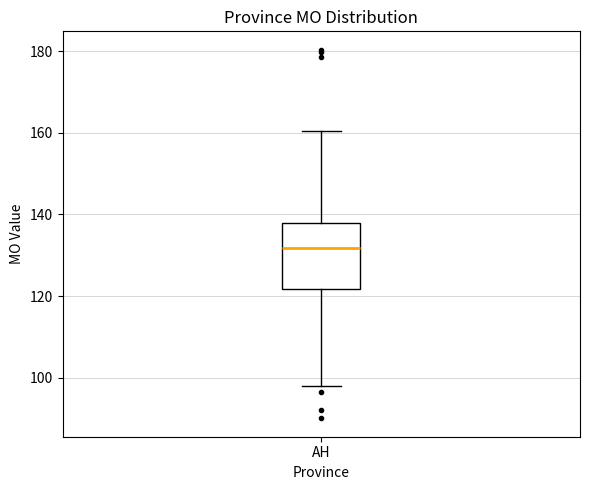

Transcribe this box plot: give where the median line is, the range the box spans, and where the two whiskers end, as read against the y-axis. The values are not printed on the chart, so give them approximately, as read against the axis.

median 132, box 122 to 138, whiskers 98 to 160